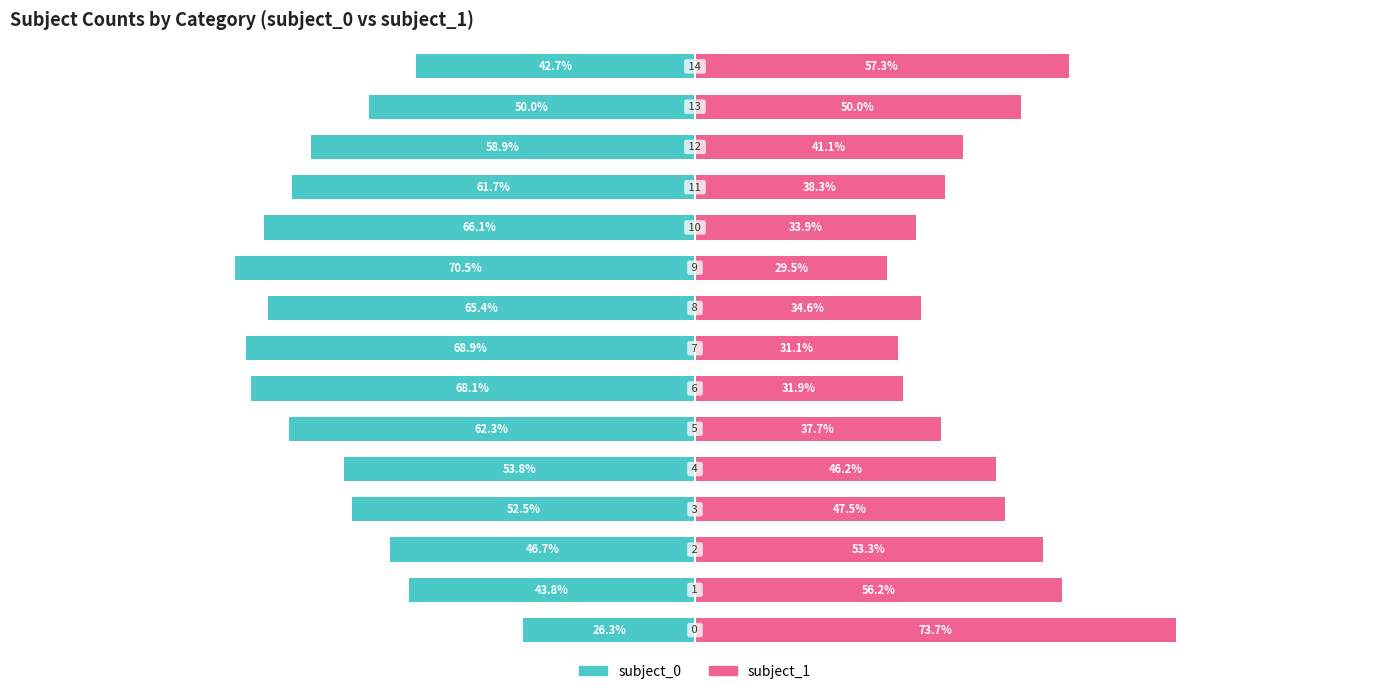

Reading right to left, transcribe all the data shown in this chart.

subject_0: -42.7	-50.0	-58.9	-61.7	-66.1	-70.5	-65.4	-68.9	-68.1	-62.3	-53.8	-52.5	-46.7	-43.8	-26.3
subject_1: 57.3	50.0	41.1	38.3	33.9	29.5	34.6	31.1	31.9	37.7	46.2	47.5	53.3	56.2	73.7